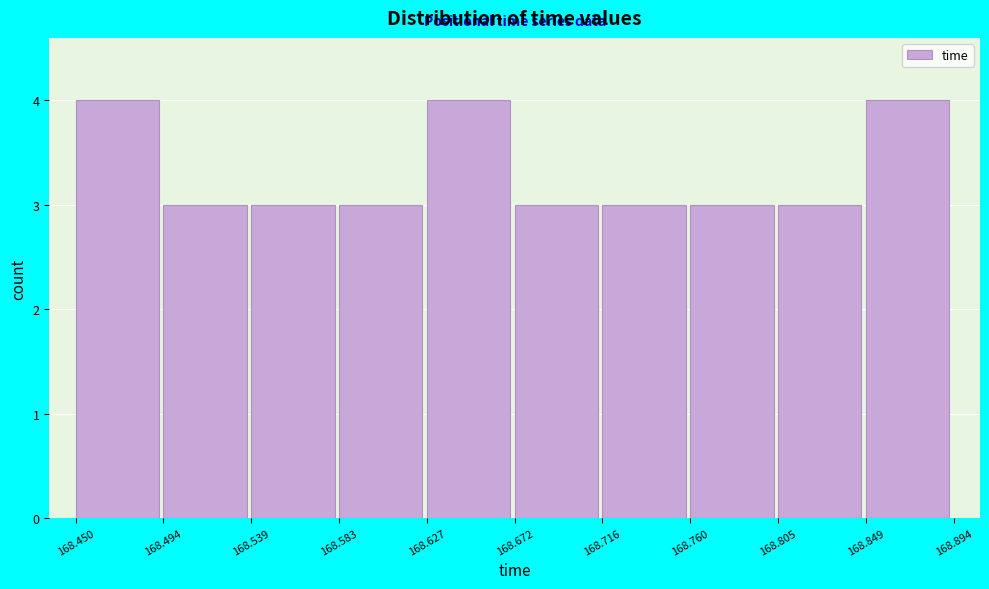

Reading left to right, list every bar in this chart as the range it spans on the x-axis followed by its height. The values are not printed on the chart, so give them approximately, as read against the axis.

168.450 to 168.494: 4
168.494 to 168.539: 3
168.539 to 168.583: 3
168.583 to 168.627: 3
168.627 to 168.672: 4
168.672 to 168.716: 3
168.716 to 168.760: 3
168.760 to 168.805: 3
168.805 to 168.849: 3
168.849 to 168.894: 4